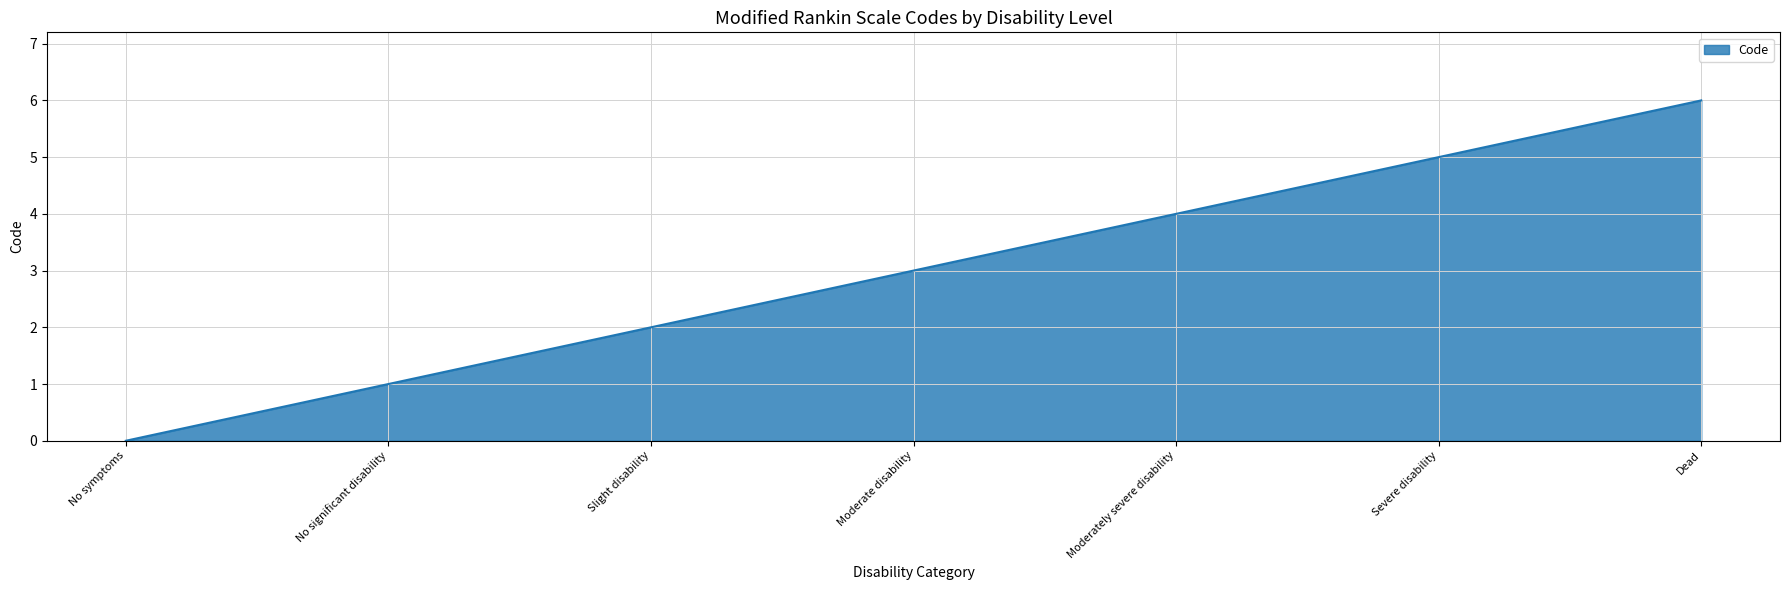

How many values are below 3?

3